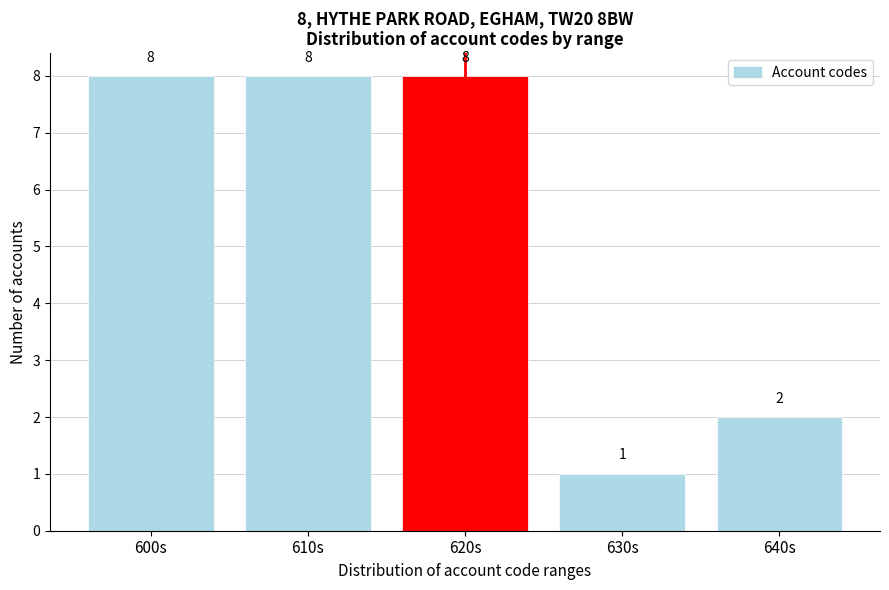

Reading left to right, list all the values displayed in this chart.

8	8	8	1	2